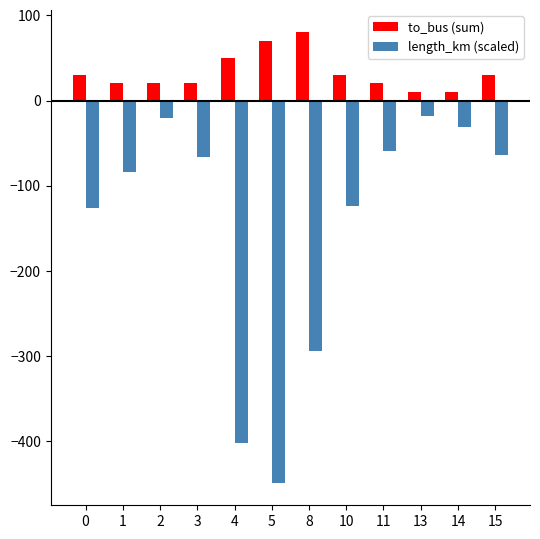

What are all the series names shown in the legend?

to_bus (sum), length_km (scaled)